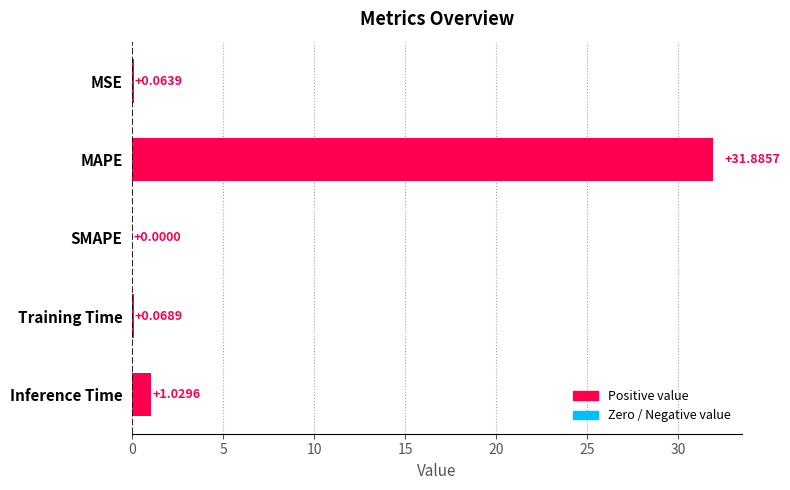

Between MAPE and Inference Time, which is larger?

MAPE